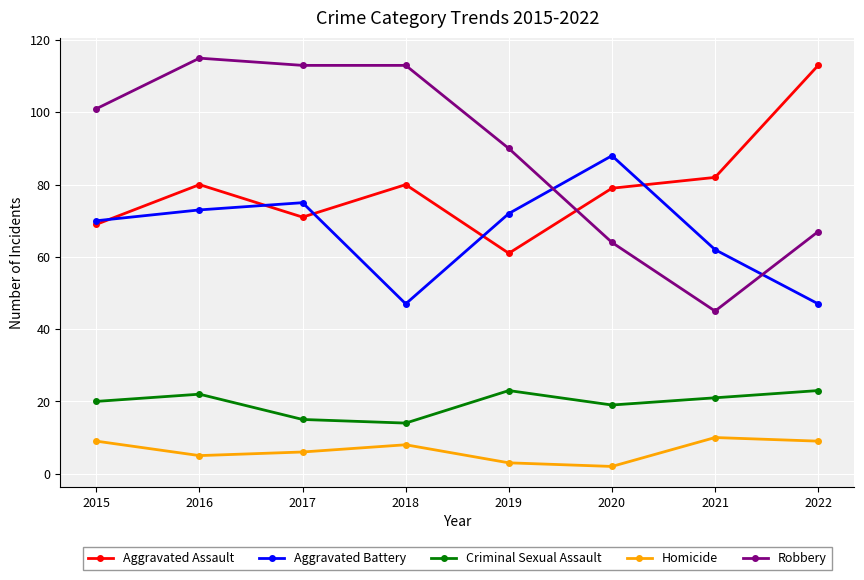

What is the average value of the Aggravated Assault series?

79